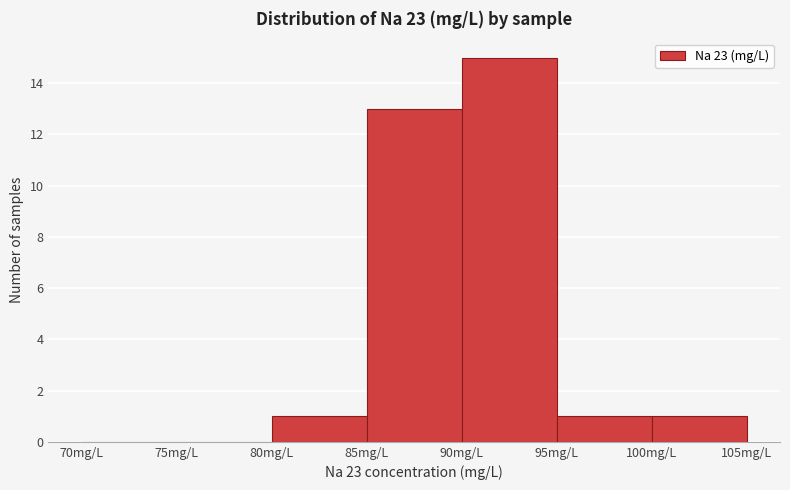

How tall is the bar that spans 100 to 105 on the x-axis? The values are not printed on the chart, so give them approximately, as read against the axis.

1